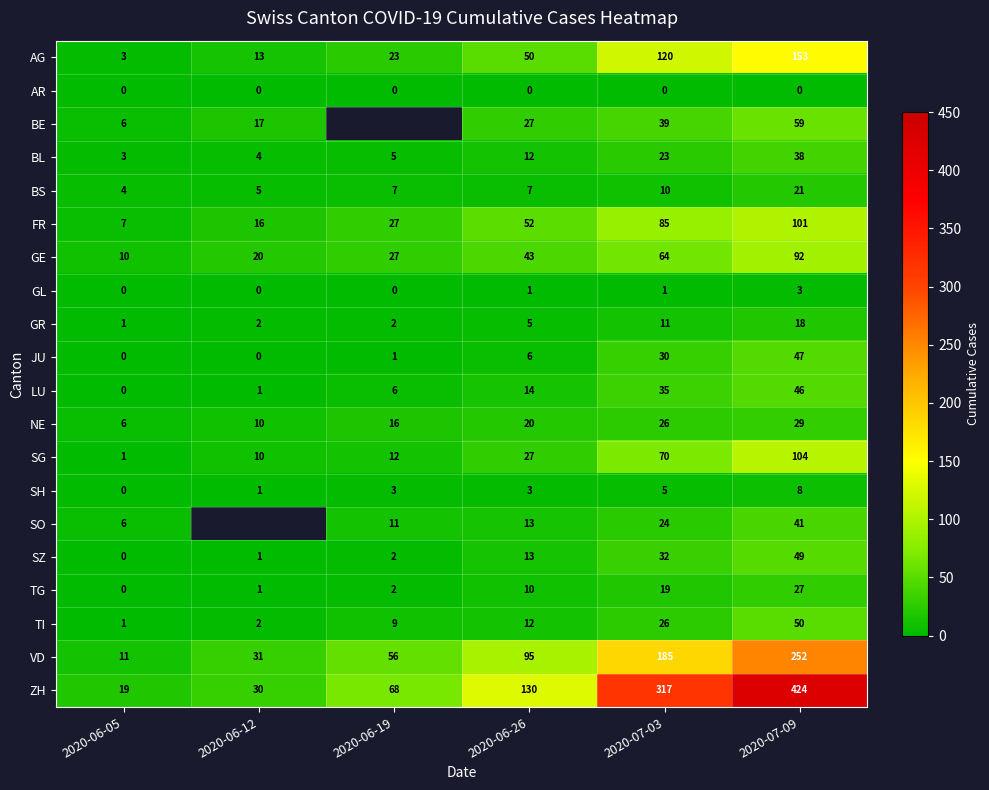

Is it true that AR equals 0 at 2020-06-26?

True